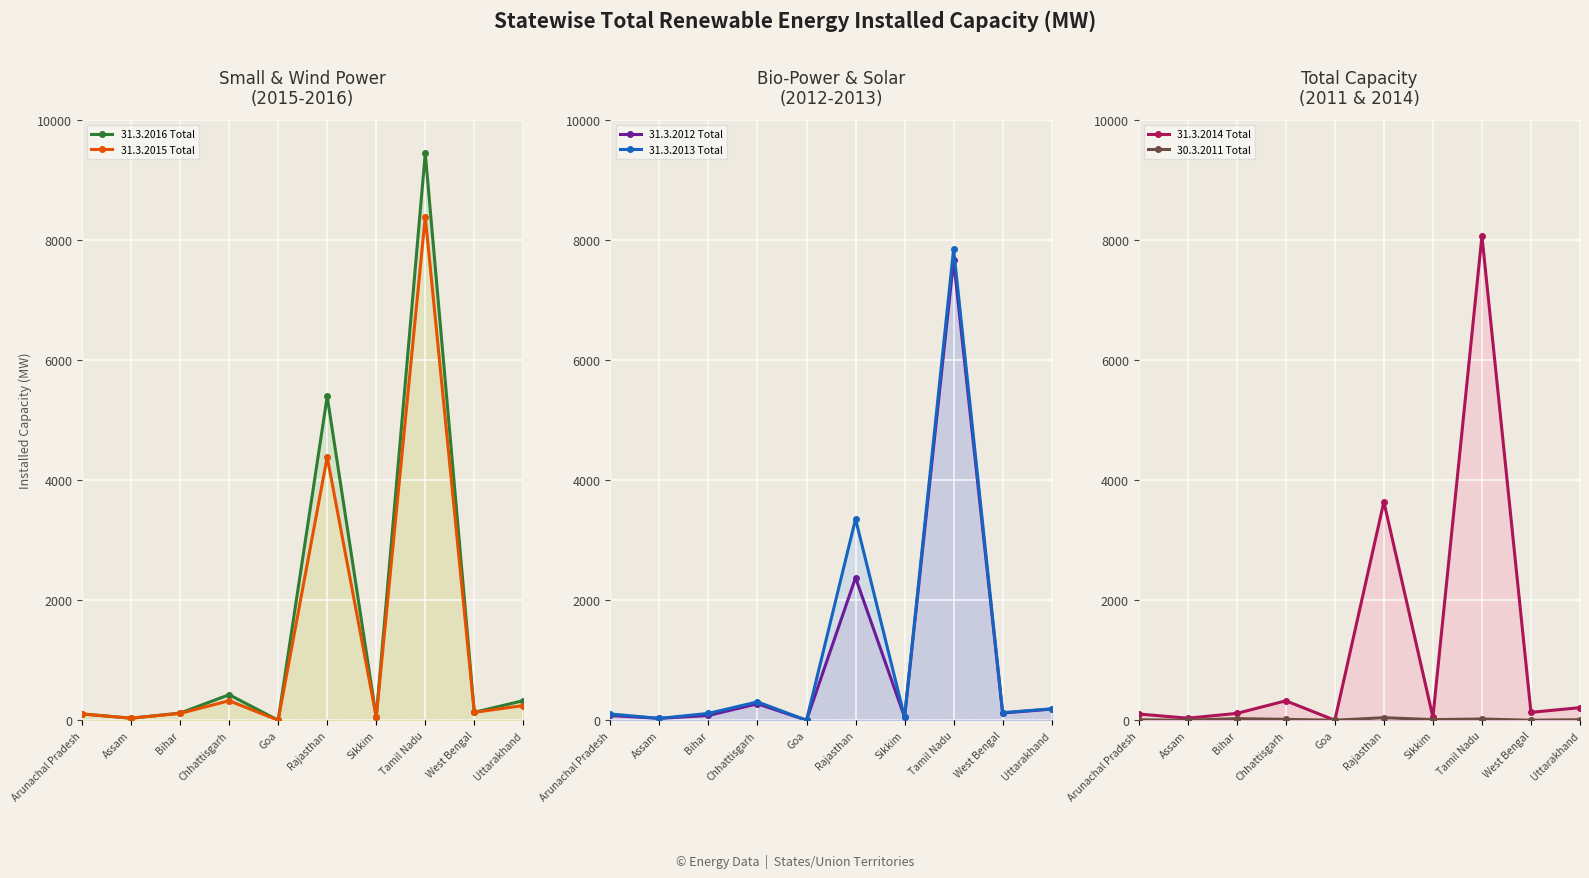

Which has a higher value, Tamil Nadu or Rajasthan?

Tamil Nadu